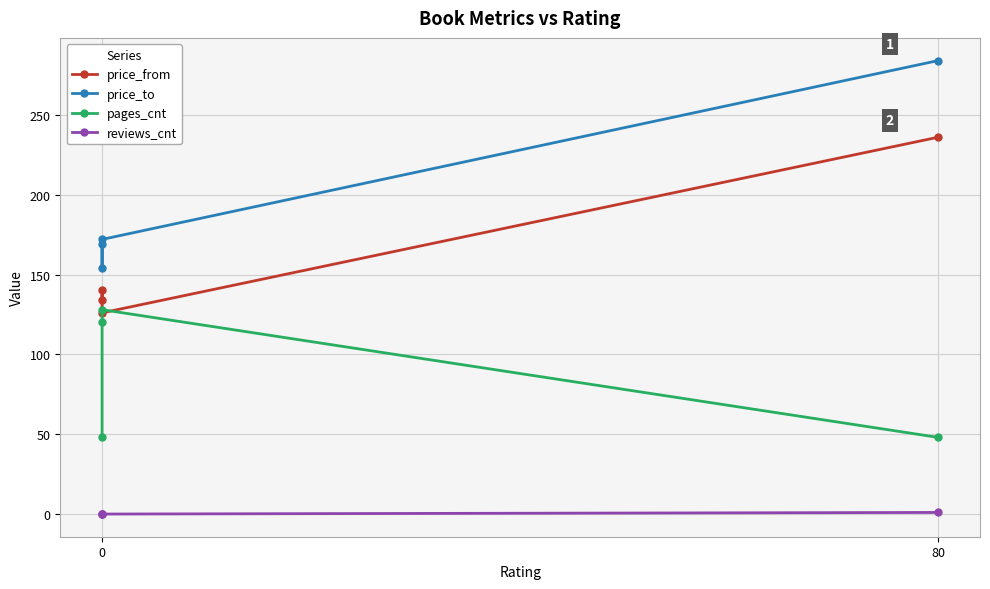

Where does the price_to series first go above 172?

80